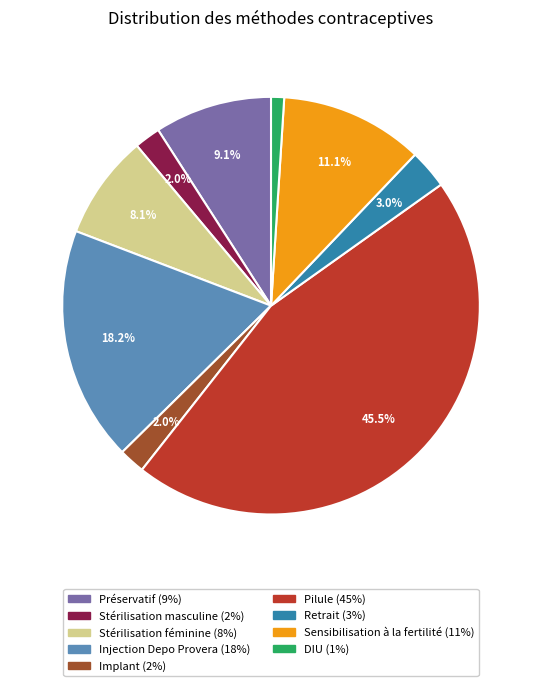

Which has a higher value, Implant or Préservatif?

Préservatif